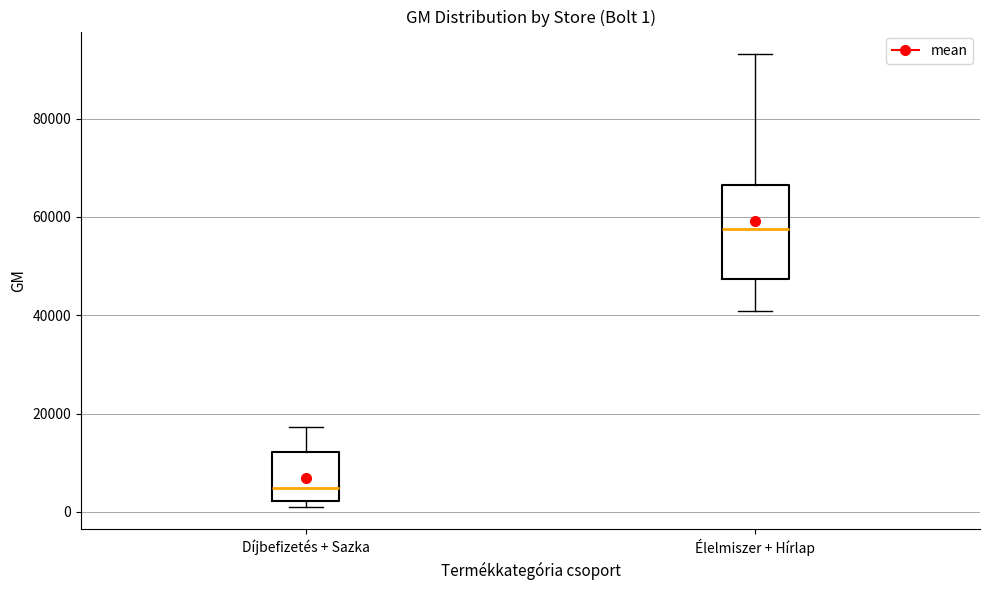

Which box's median line is the lowest?

Díjbefizetés + Sazka